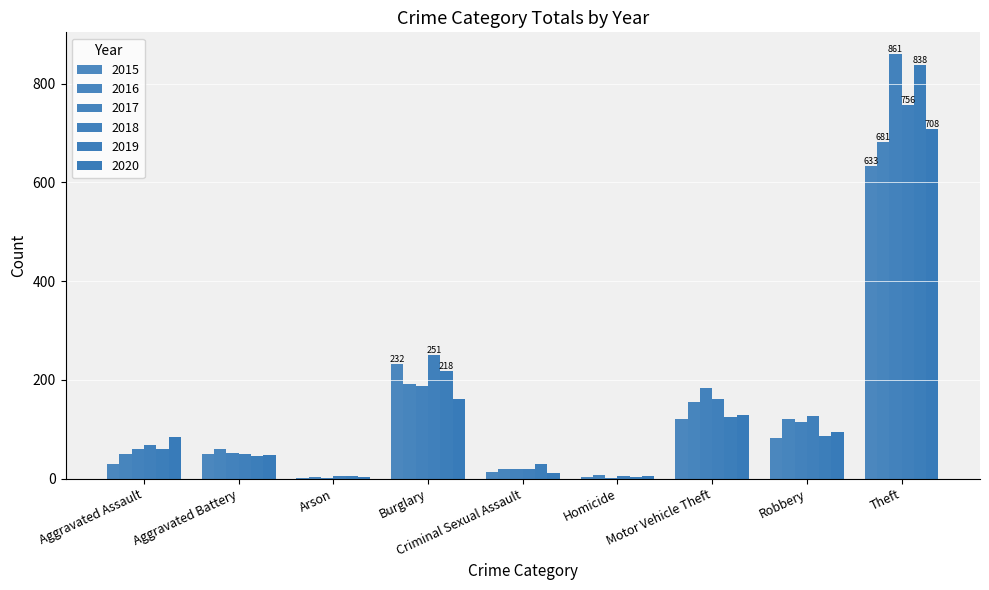

Which label corresponds to the largest value in the chart?

Theft